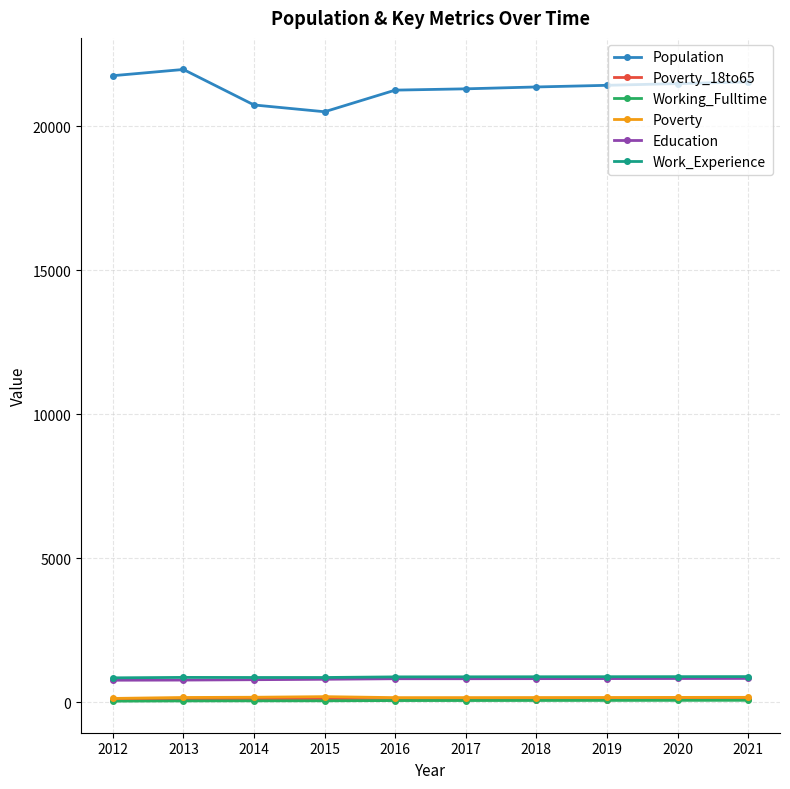

Is it true that Working_Fulltime equals 68 at 2019?

True